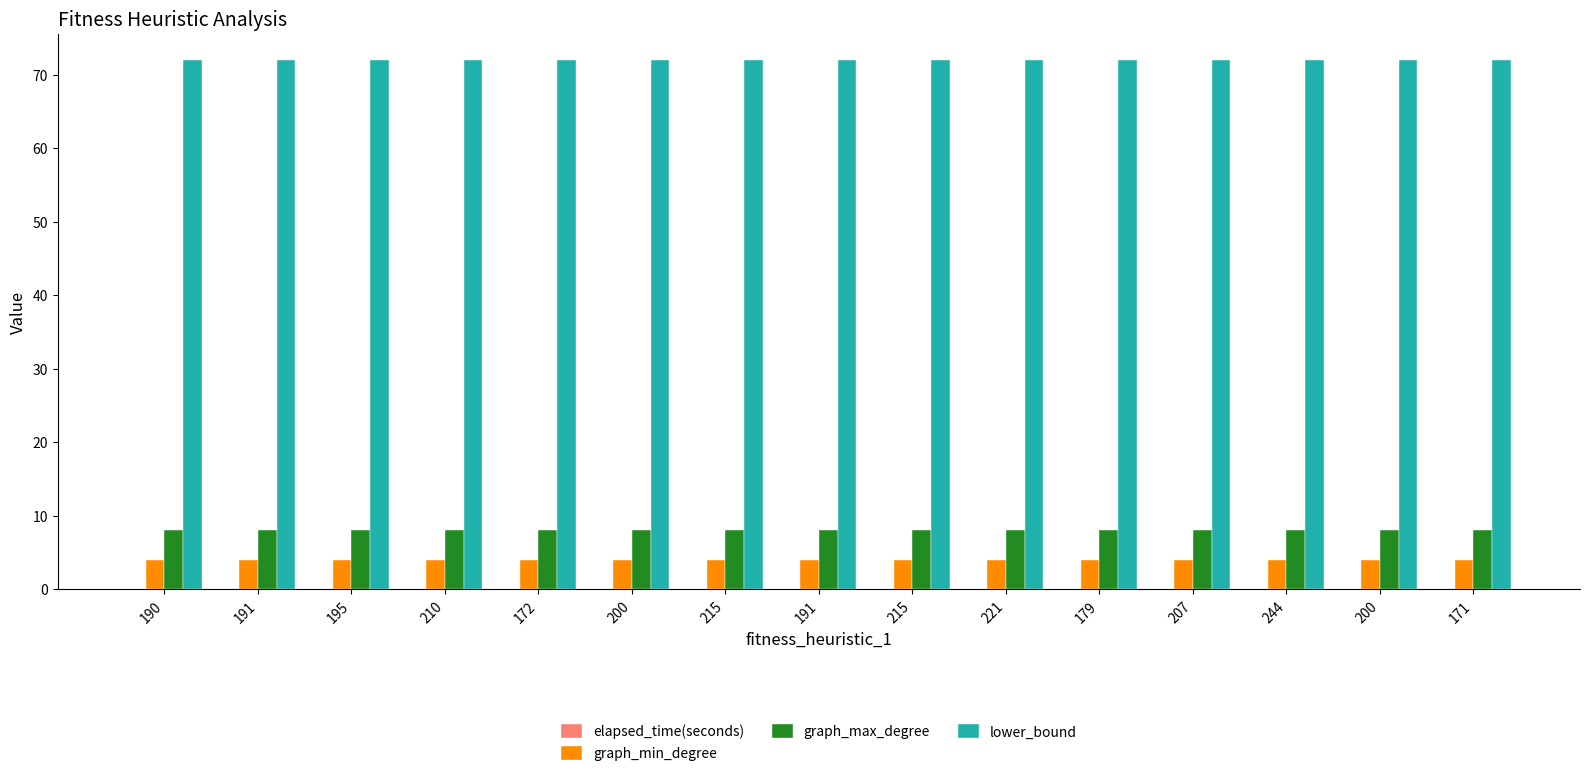

How many categories are shown in the chart?

15